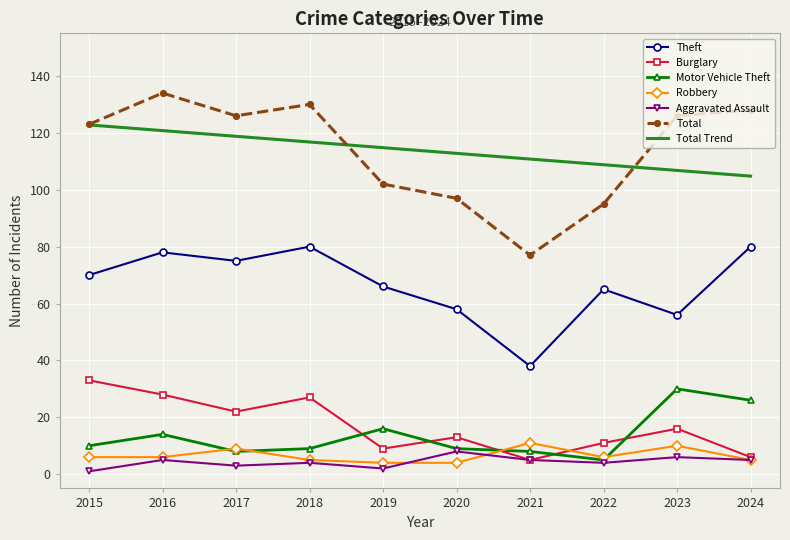

Rank the series by their maximum value, from highest to lowest.

Total, Total Trend, Theft, Burglary, Motor Vehicle Theft, Robbery, Aggravated Assault